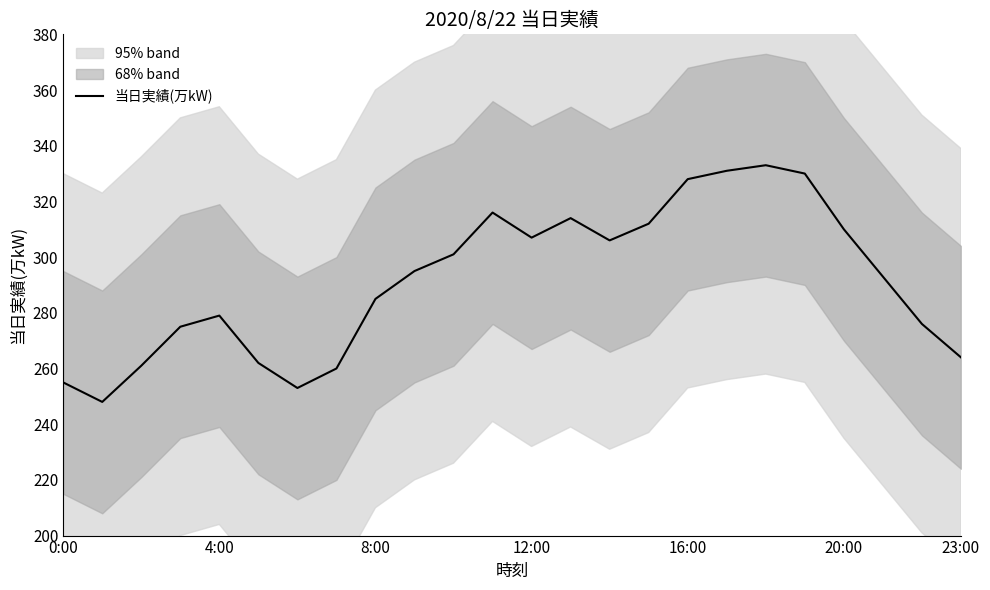

True or false: 当日実績(万kW) has a value of 264 at 23:00.

True